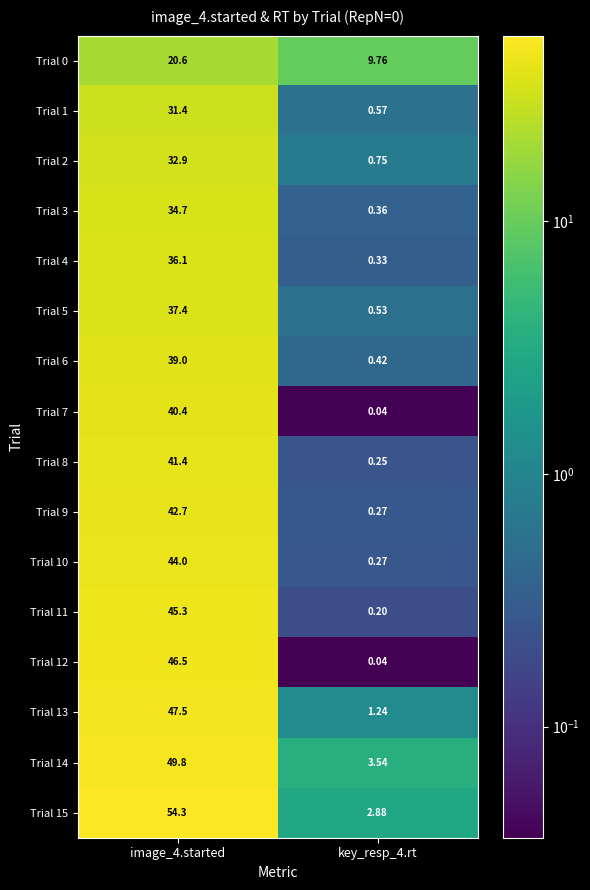

How many distinct data groups are displayed?

16